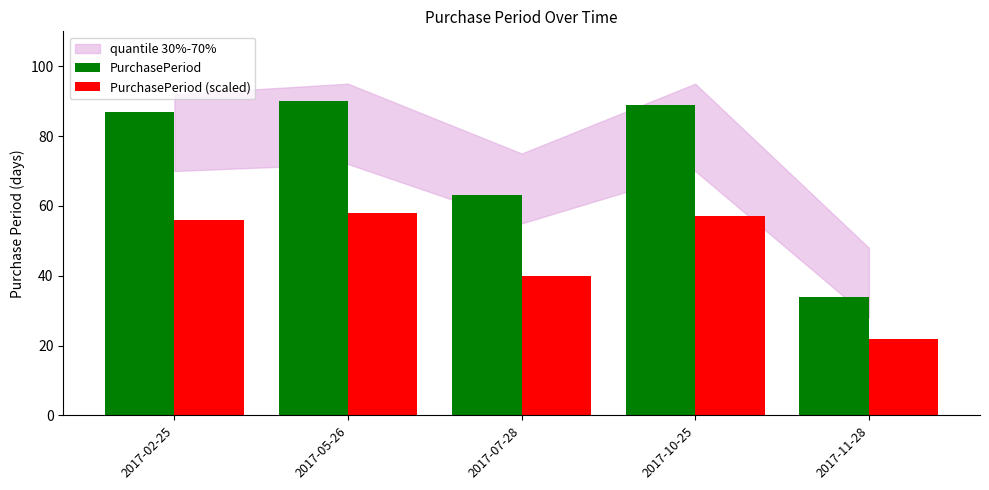

Which category has the lowest value in the PurchasePeriod (scaled) series?

2017-11-28